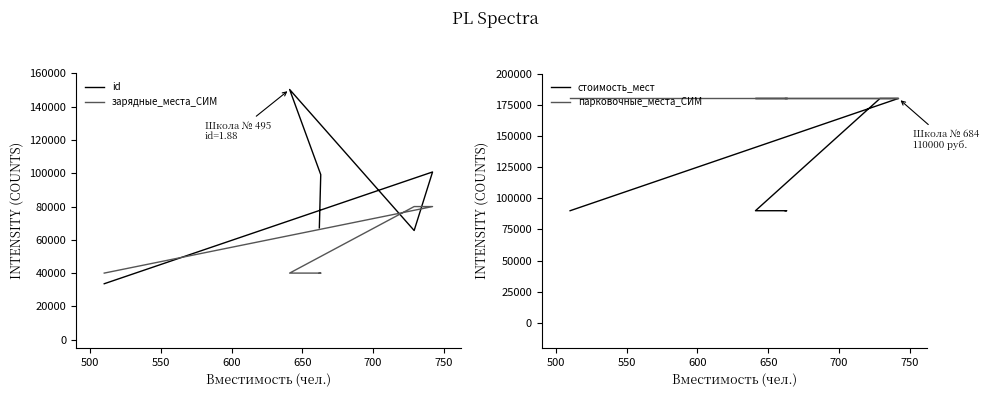

Does the chart display data point markers on the line(s)?

No